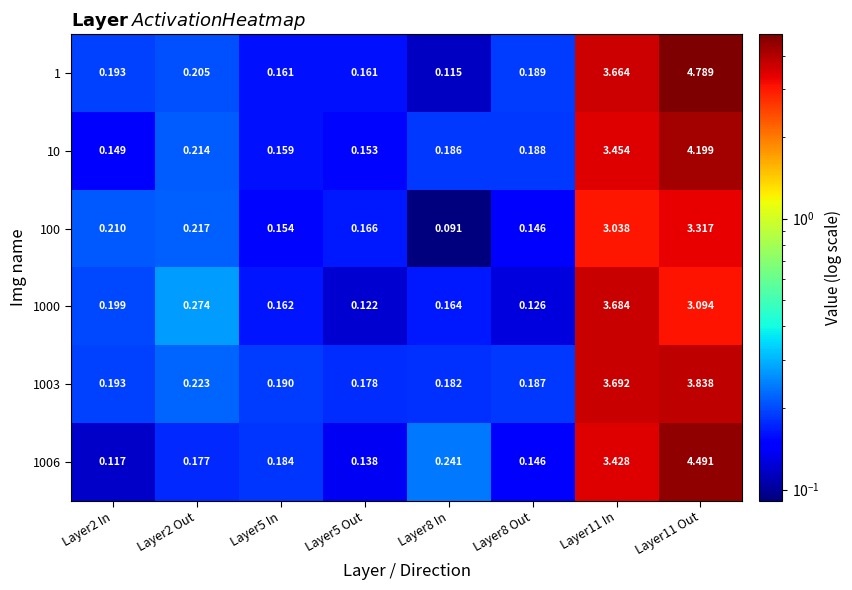

Is the value of 1003 at Layer2 In greater than the value of 1006 at Layer8 Out?

Yes